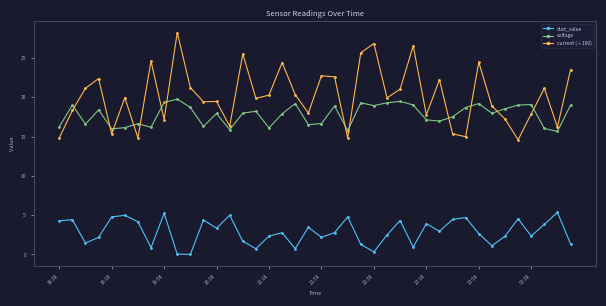

How many data points does each series have?

40